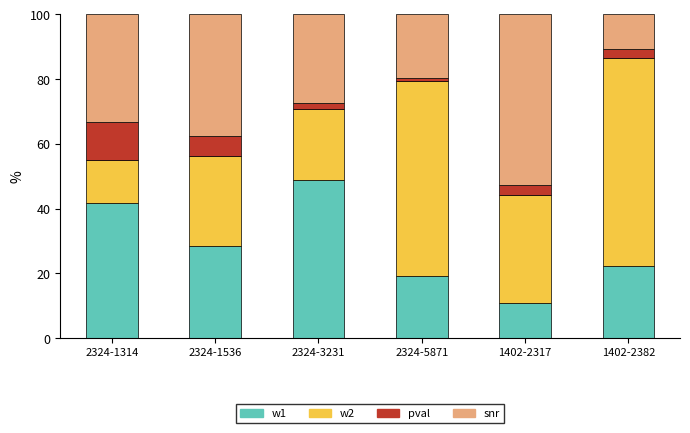

What is the sum of all w1 values?

171.5